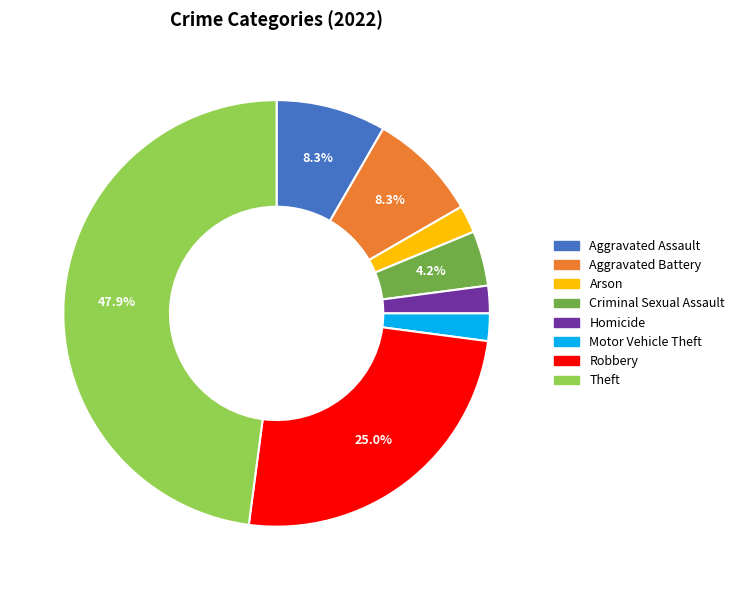

To the nearest percent, what percentage of the pie is Criminal Sexual Assault?

4%